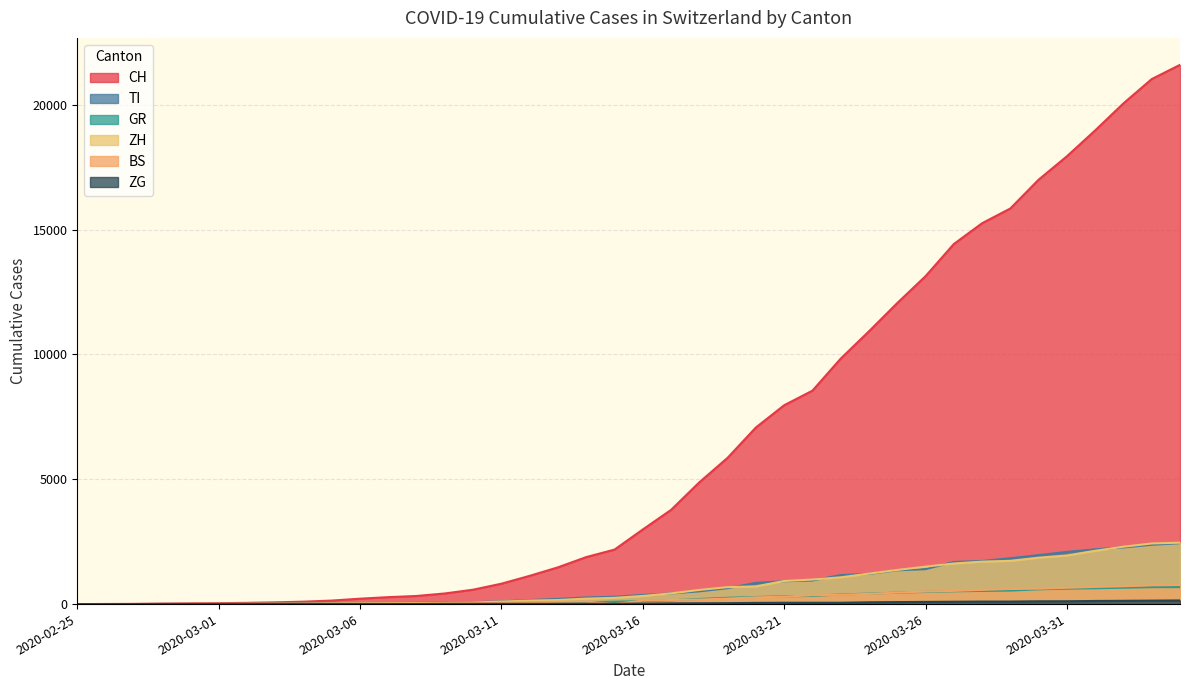

How many distinct data groups are displayed?

6